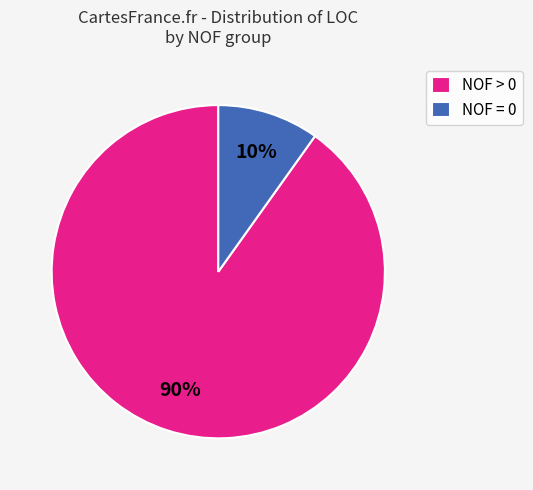

Is there a majority slice in this chart?

Yes